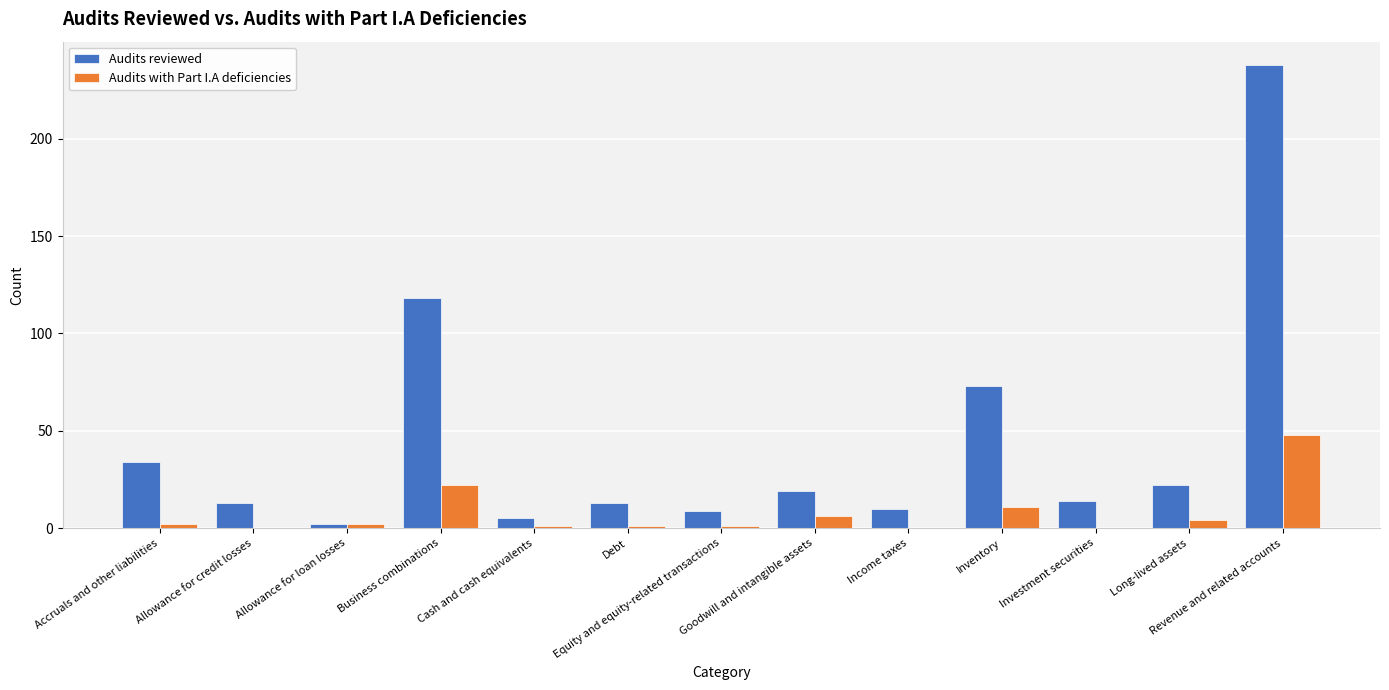

Which series has the largest total across all categories?

Audits reviewed